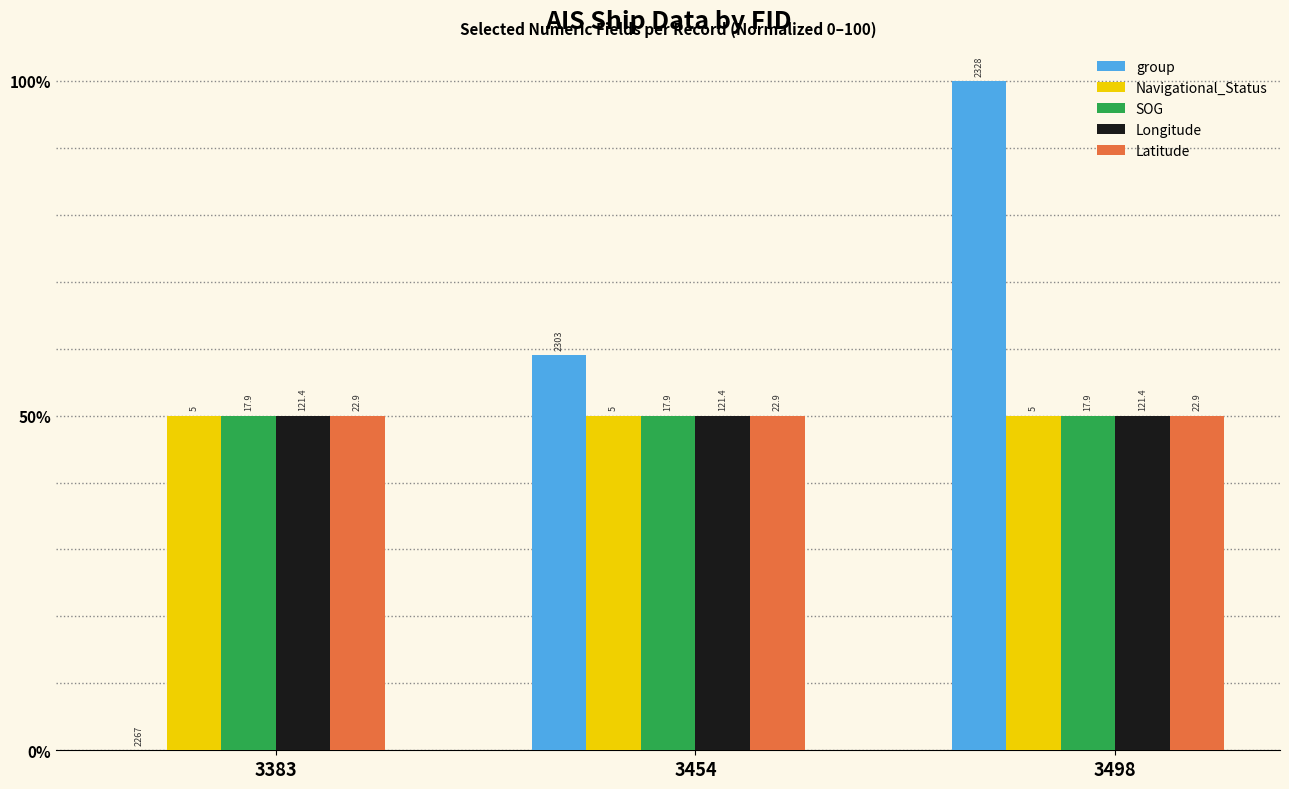

What value does the group series have at 3498?

100.0